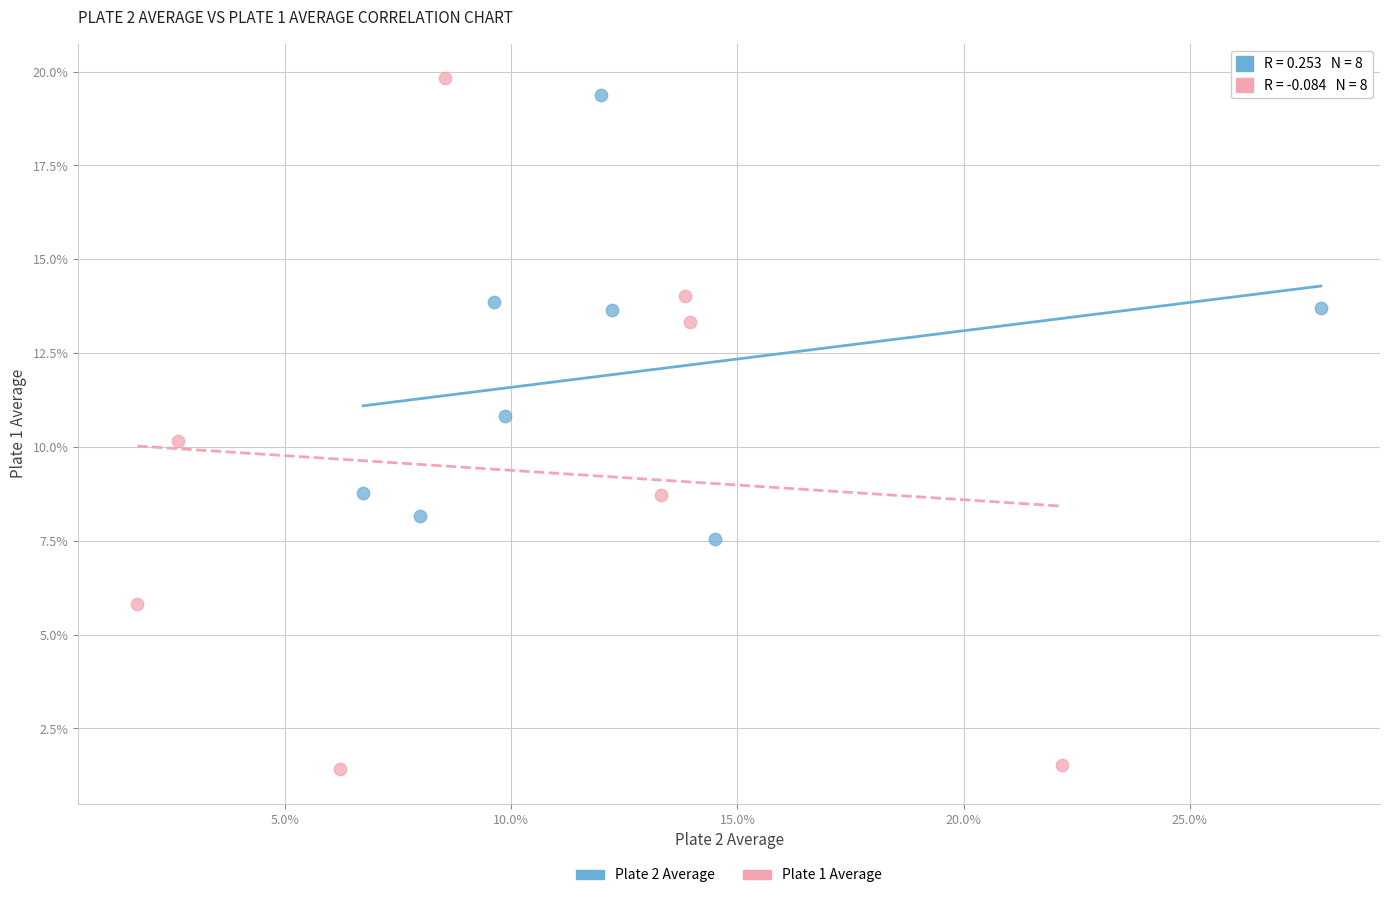

Which series reaches the maximum Y coordinate?

Plate 1 Average